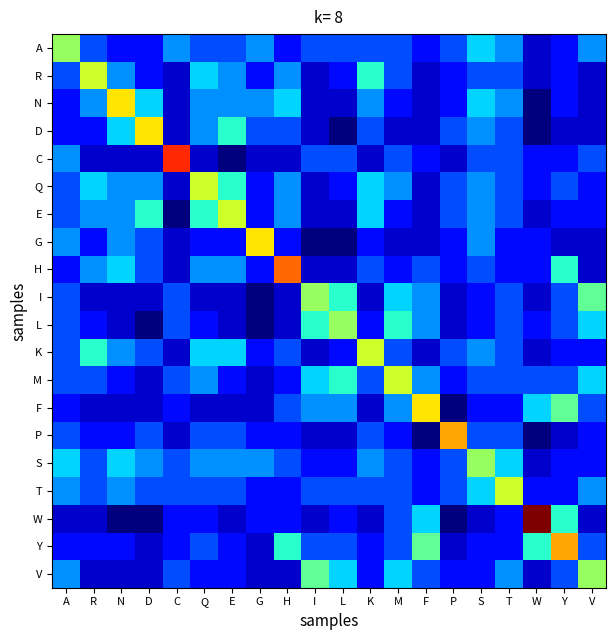

Reading left to right, extract all data points from this chart.

A: A=4	R=-1	N=-2	D=-2	C=0	Q=-1	E=-1	G=0	H=-2	I=-1	L=-1	K=-1	M=-1	F=-2	P=-1	S=1	T=0	W=-3	Y=-2	V=0
R: A=-1	R=5	N=0	D=-2	C=-3	Q=1	E=0	G=-2	H=0	I=-3	L=-2	K=2	M=-1	F=-3	P=-2	S=-1	T=-1	W=-3	Y=-2	V=-3
N: A=-2	R=0	N=6	D=1	C=-3	Q=0	E=0	G=0	H=1	I=-3	L=-3	K=0	M=-2	F=-3	P=-2	S=1	T=0	W=-4	Y=-2	V=-3
D: A=-2	R=-2	N=1	D=6	C=-3	Q=0	E=2	G=-1	H=-1	I=-3	L=-4	K=-1	M=-3	F=-3	P=-1	S=0	T=-1	W=-4	Y=-3	V=-3
C: A=0	R=-3	N=-3	D=-3	C=9	Q=-3	E=-4	G=-3	H=-3	I=-1	L=-1	K=-3	M=-1	F=-2	P=-3	S=-1	T=-1	W=-2	Y=-2	V=-1
Q: A=-1	R=1	N=0	D=0	C=-3	Q=5	E=2	G=-2	H=0	I=-3	L=-2	K=1	M=0	F=-3	P=-1	S=0	T=-1	W=-2	Y=-1	V=-2
E: A=-1	R=0	N=0	D=2	C=-4	Q=2	E=5	G=-2	H=0	I=-3	L=-3	K=1	M=-2	F=-3	P=-1	S=0	T=-1	W=-3	Y=-2	V=-2
G: A=0	R=-2	N=0	D=-1	C=-3	Q=-2	E=-2	G=6	H=-2	I=-4	L=-4	K=-2	M=-3	F=-3	P=-2	S=0	T=-2	W=-2	Y=-3	V=-3
H: A=-2	R=0	N=1	D=-1	C=-3	Q=0	E=0	G=-2	H=8	I=-3	L=-3	K=-1	M=-2	F=-1	P=-2	S=-1	T=-2	W=-2	Y=2	V=-3
I: A=-1	R=-3	N=-3	D=-3	C=-1	Q=-3	E=-3	G=-4	H=-3	I=4	L=2	K=-3	M=1	F=0	P=-3	S=-2	T=-1	W=-3	Y=-1	V=3
L: A=-1	R=-2	N=-3	D=-4	C=-1	Q=-2	E=-3	G=-4	H=-3	I=2	L=4	K=-2	M=2	F=0	P=-3	S=-2	T=-1	W=-2	Y=-1	V=1
K: A=-1	R=2	N=0	D=-1	C=-3	Q=1	E=1	G=-2	H=-1	I=-3	L=-2	K=5	M=-1	F=-3	P=-1	S=0	T=-1	W=-3	Y=-2	V=-2
M: A=-1	R=-1	N=-2	D=-3	C=-1	Q=0	E=-2	G=-3	H=-2	I=1	L=2	K=-1	M=5	F=0	P=-2	S=-1	T=-1	W=-1	Y=-1	V=1
F: A=-2	R=-3	N=-3	D=-3	C=-2	Q=-3	E=-3	G=-3	H=-1	I=0	L=0	K=-3	M=0	F=6	P=-4	S=-2	T=-2	W=1	Y=3	V=-1
P: A=-1	R=-2	N=-2	D=-1	C=-3	Q=-1	E=-1	G=-2	H=-2	I=-3	L=-3	K=-1	M=-2	F=-4	P=7	S=-1	T=-1	W=-4	Y=-3	V=-2
S: A=1	R=-1	N=1	D=0	C=-1	Q=0	E=0	G=0	H=-1	I=-2	L=-2	K=0	M=-1	F=-2	P=-1	S=4	T=1	W=-3	Y=-2	V=-2
T: A=0	R=-1	N=0	D=-1	C=-1	Q=-1	E=-1	G=-2	H=-2	I=-1	L=-1	K=-1	M=-1	F=-2	P=-1	S=1	T=5	W=-2	Y=-2	V=0
W: A=-3	R=-3	N=-4	D=-4	C=-2	Q=-2	E=-3	G=-2	H=-2	I=-3	L=-2	K=-3	M=-1	F=1	P=-4	S=-3	T=-2	W=11	Y=2	V=-3
Y: A=-2	R=-2	N=-2	D=-3	C=-2	Q=-1	E=-2	G=-3	H=2	I=-1	L=-1	K=-2	M=-1	F=3	P=-3	S=-2	T=-2	W=2	Y=7	V=-1
V: A=0	R=-3	N=-3	D=-3	C=-1	Q=-2	E=-2	G=-3	H=-3	I=3	L=1	K=-2	M=1	F=-1	P=-2	S=-2	T=0	W=-3	Y=-1	V=4